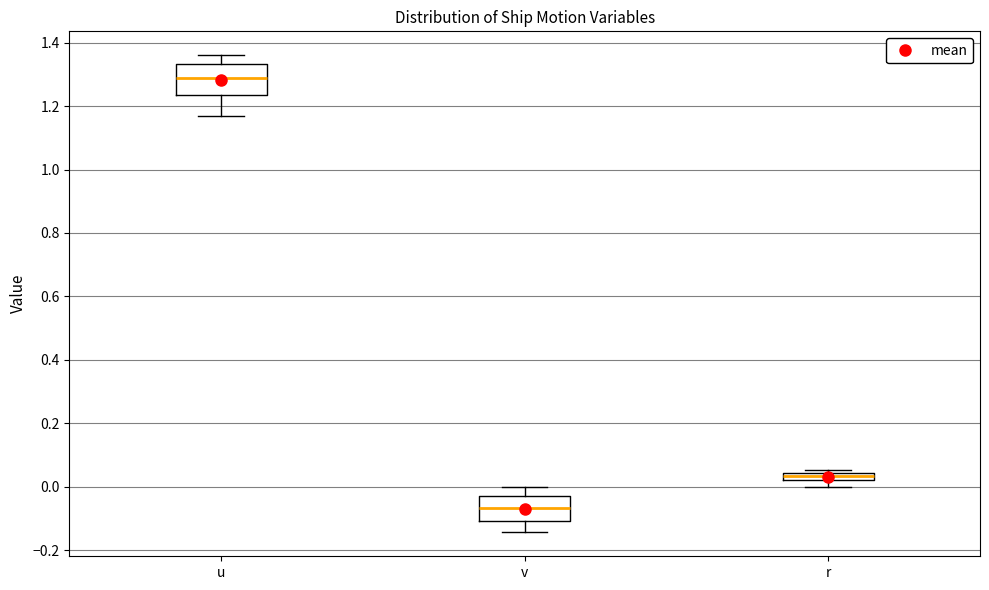

Which box's median line is the highest?

u